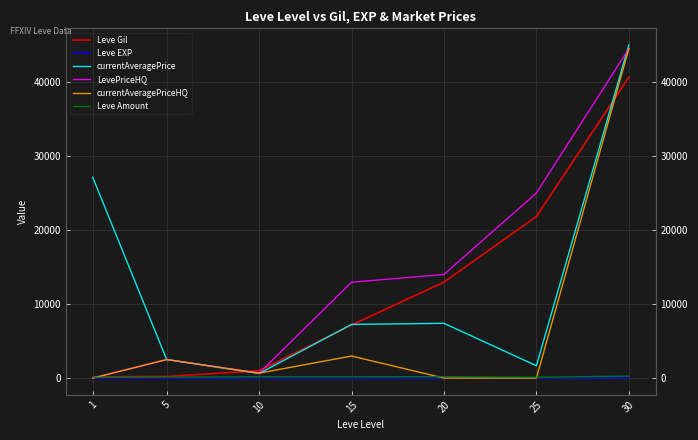

True or false: currentAveragePrice and Leve EXP intersect in this chart.

False